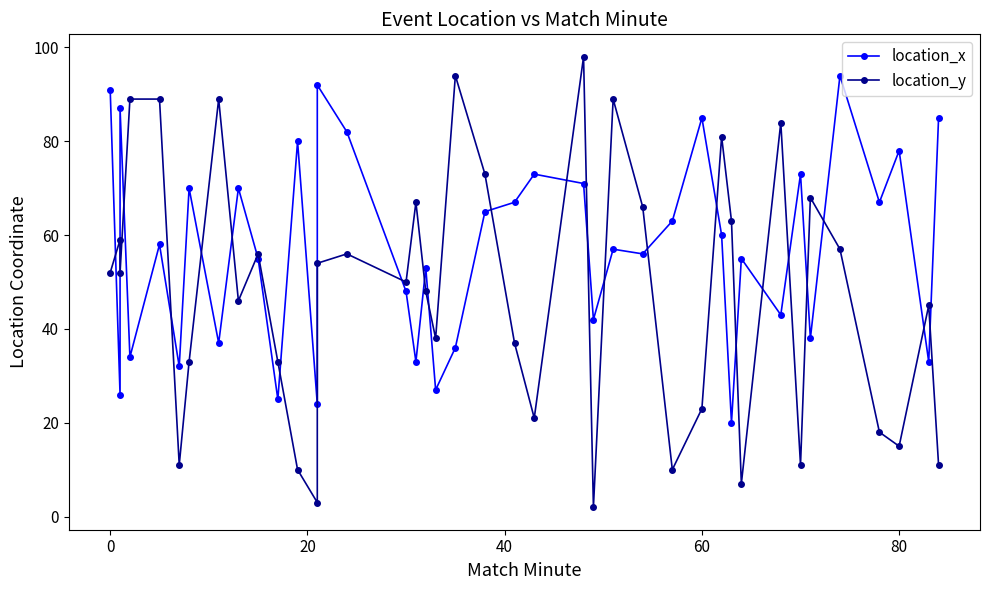

At how many categories does at least one series exceed 51?

33